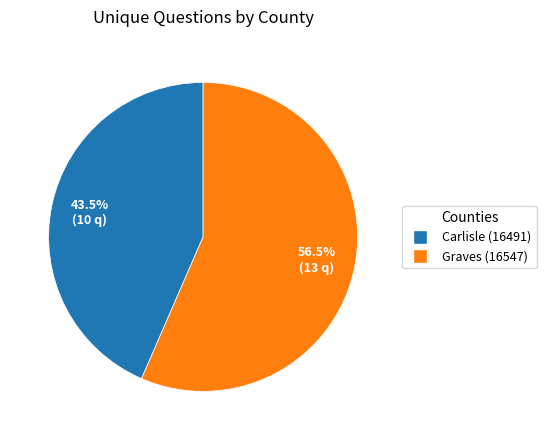

Between Carlisle (16491) and Graves (16547), which is larger?

Graves (16547)